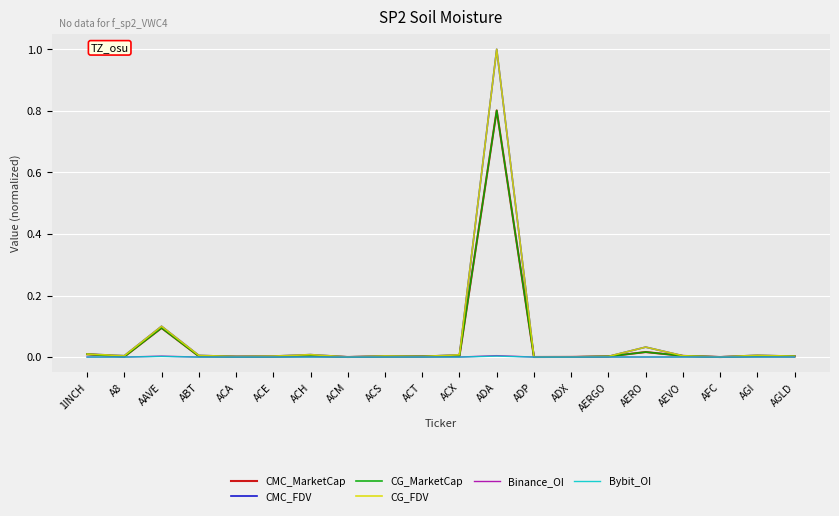

True or false: CMC_MarketCap and CG_FDV intersect in this chart.

False